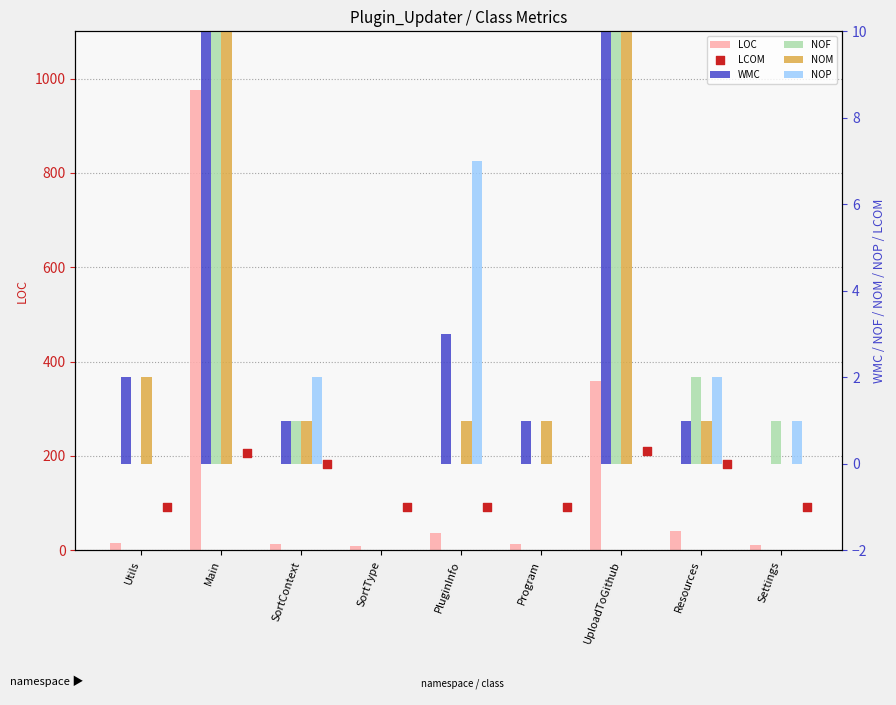

Which series has the largest total across all categories?

LOC